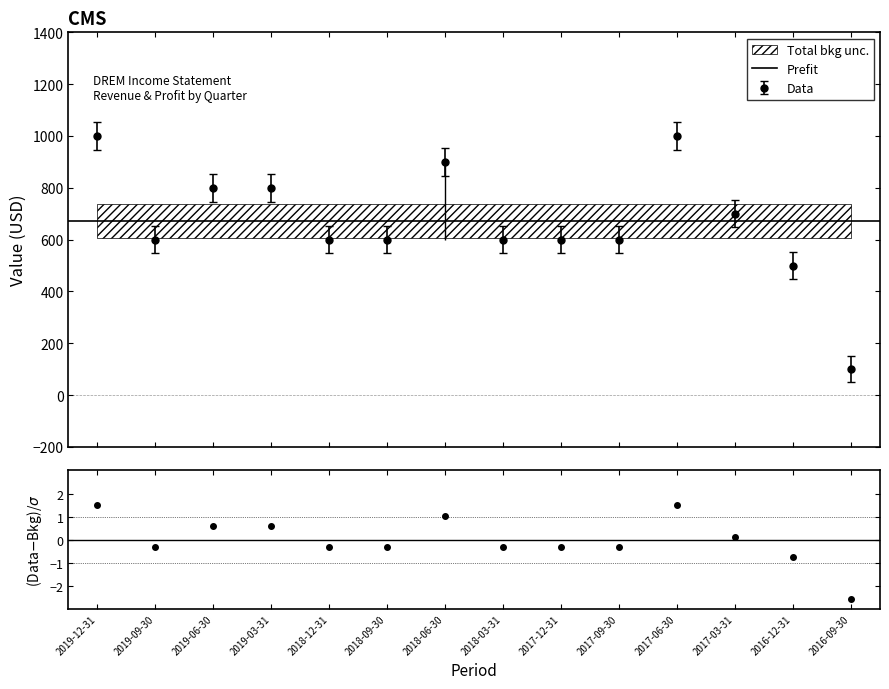

What is the label of the 7th point from the left?

2018-06-30